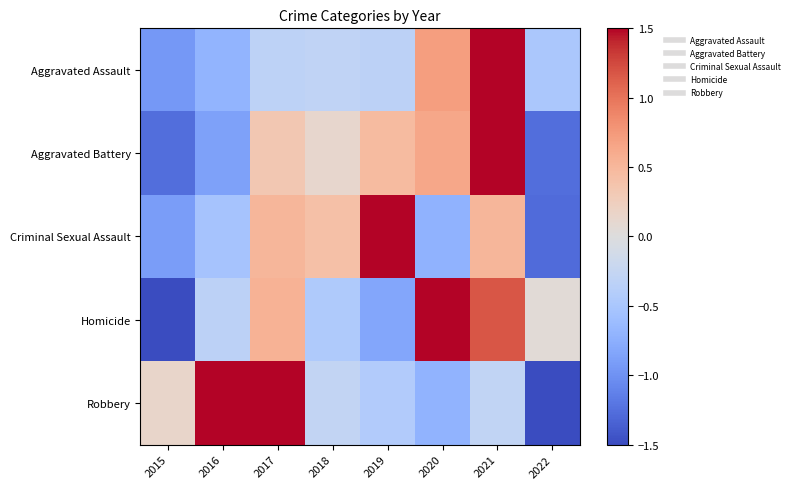

Which series changed the most between 2015 and 2022?

Homicide